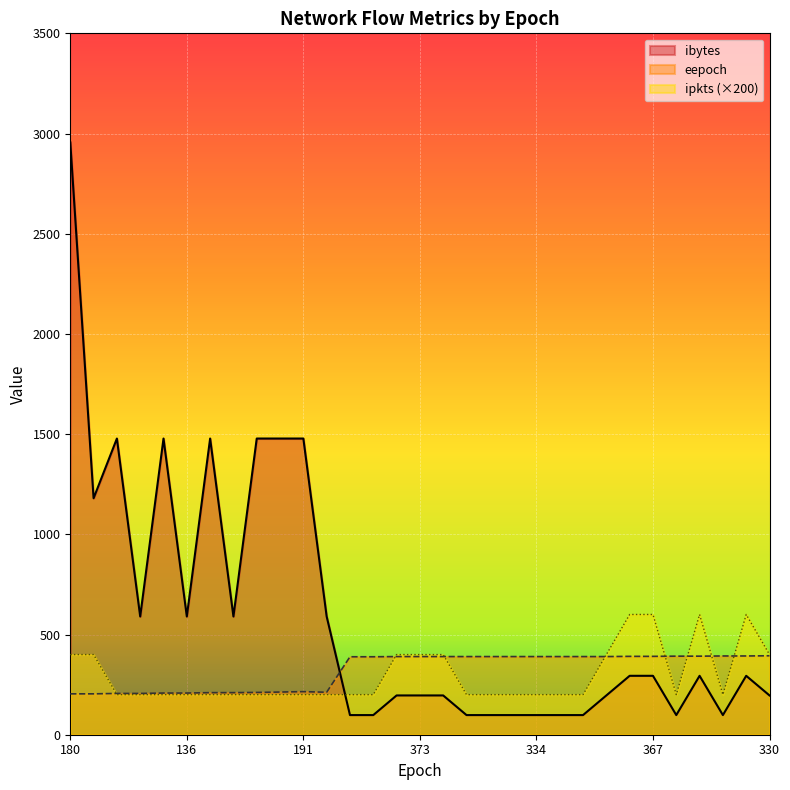

Where does the ibytes series first go above 294?

180